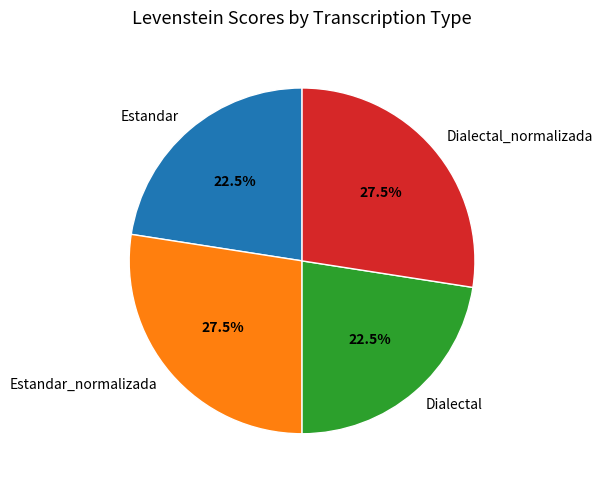

Approximately how many times larger is the value at Dialectal compared to Estandar?

1.0